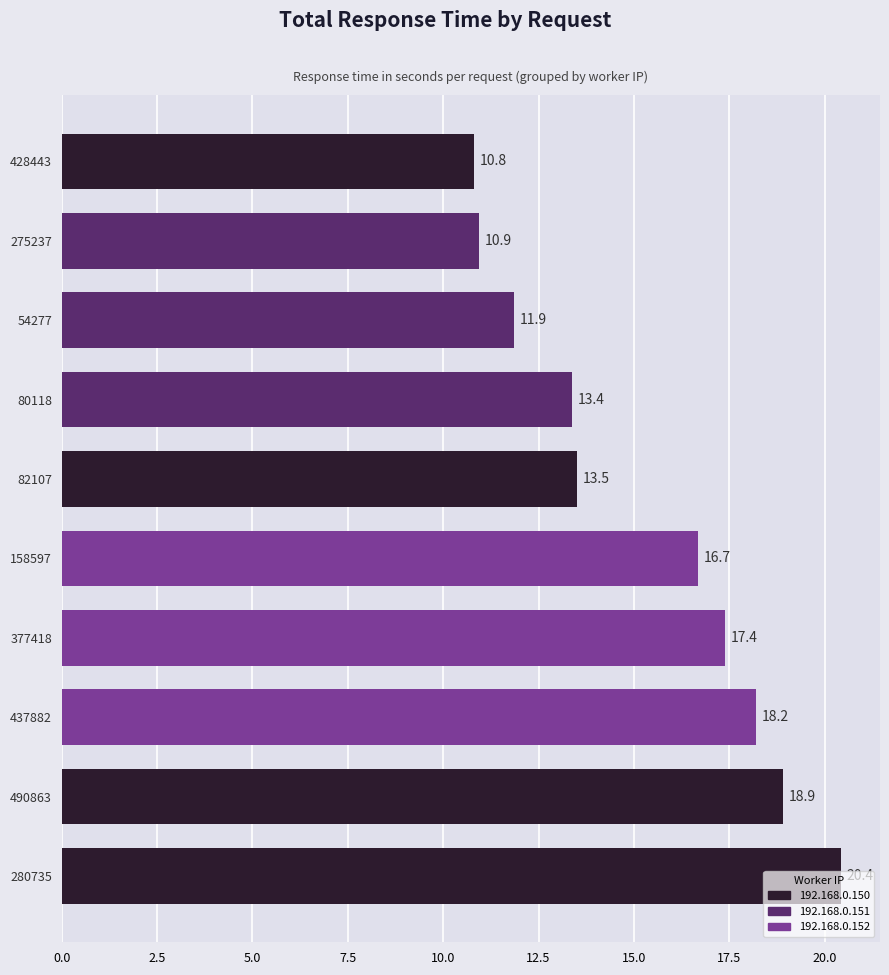

What is the greatest value displayed?

20.4